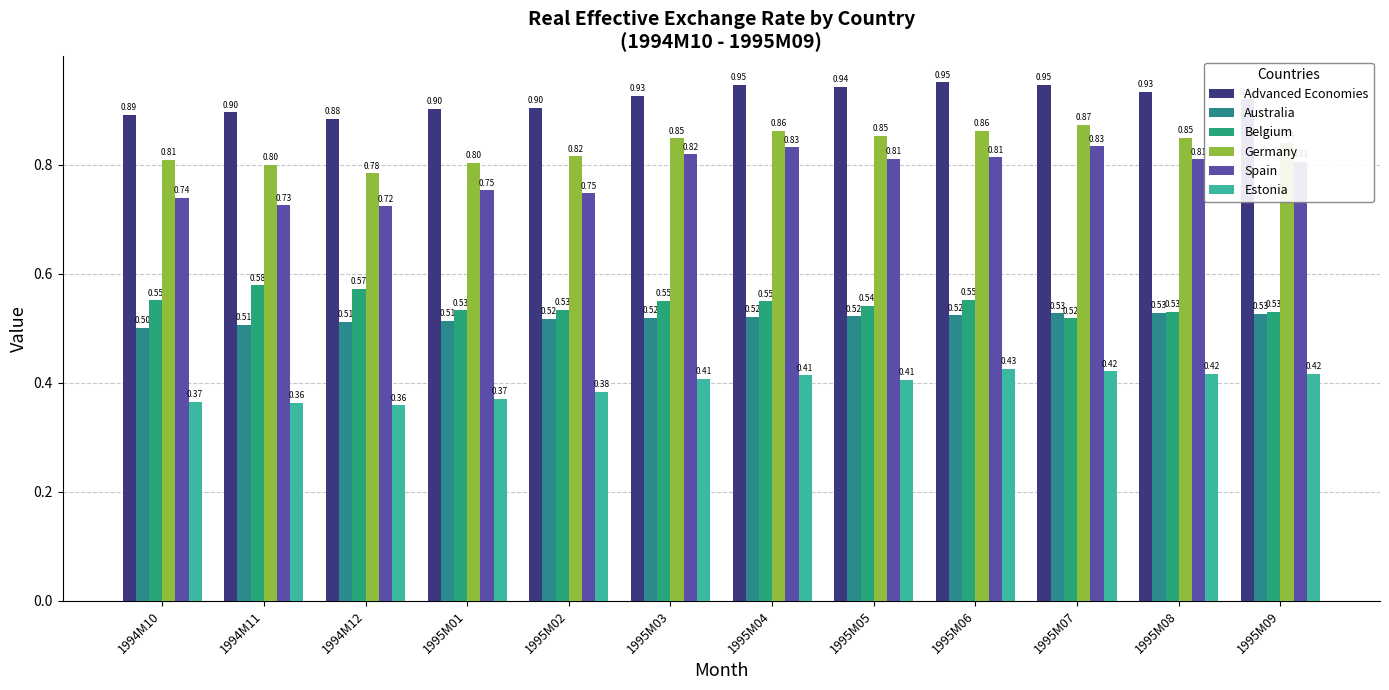

What is the sum of the Advanced Economies values at 1995M09 and 1995M08?

1.9